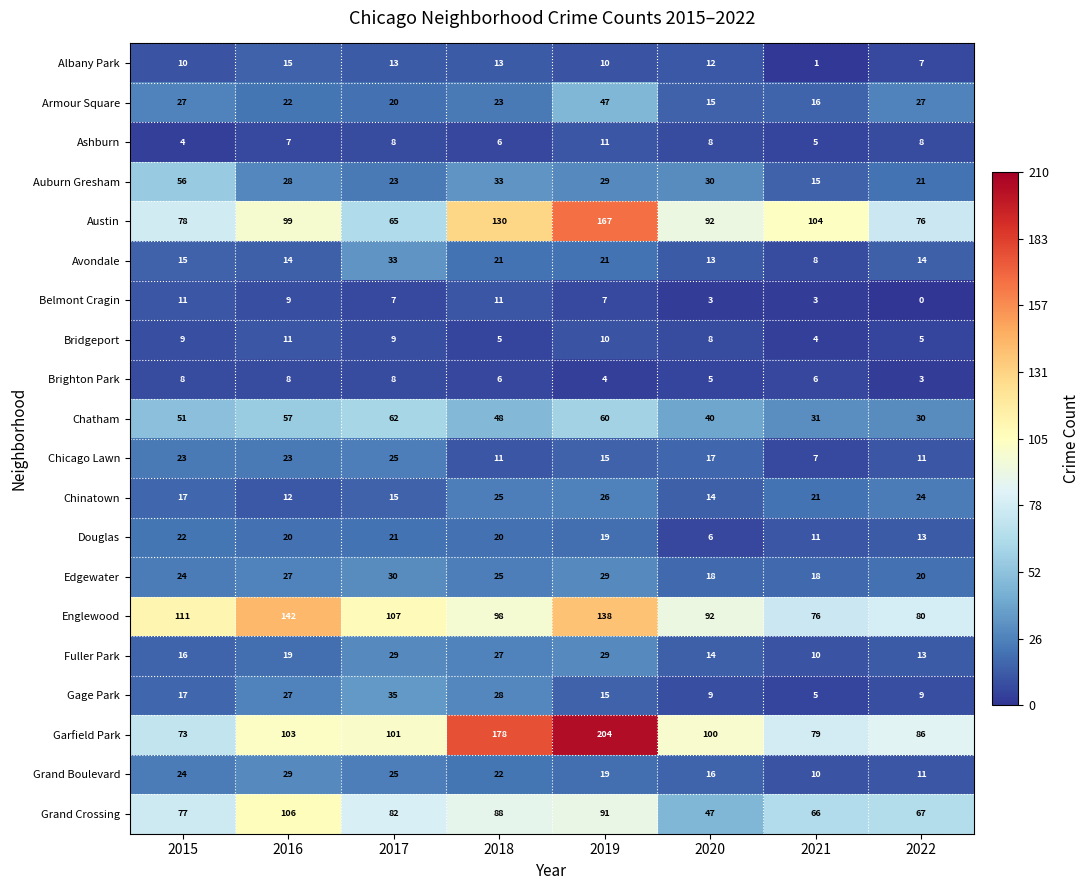

Count the Bridgeport values in the range 5 to 10.

6